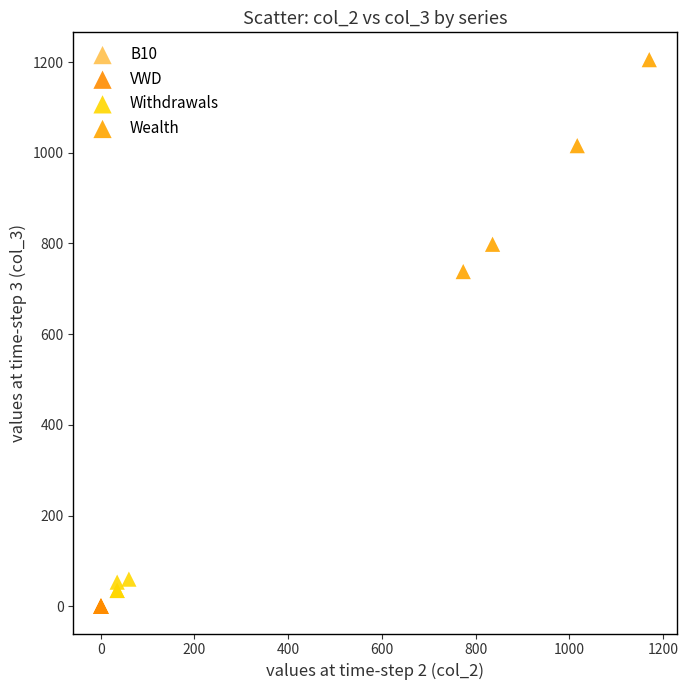

Which series contains the highest Y value?

Wealth